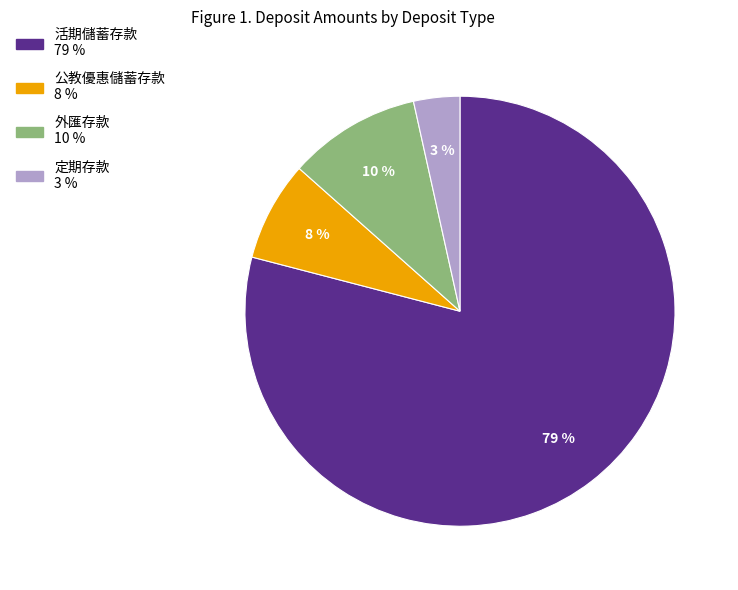

To the nearest percent, what is the average slice percentage?

25%